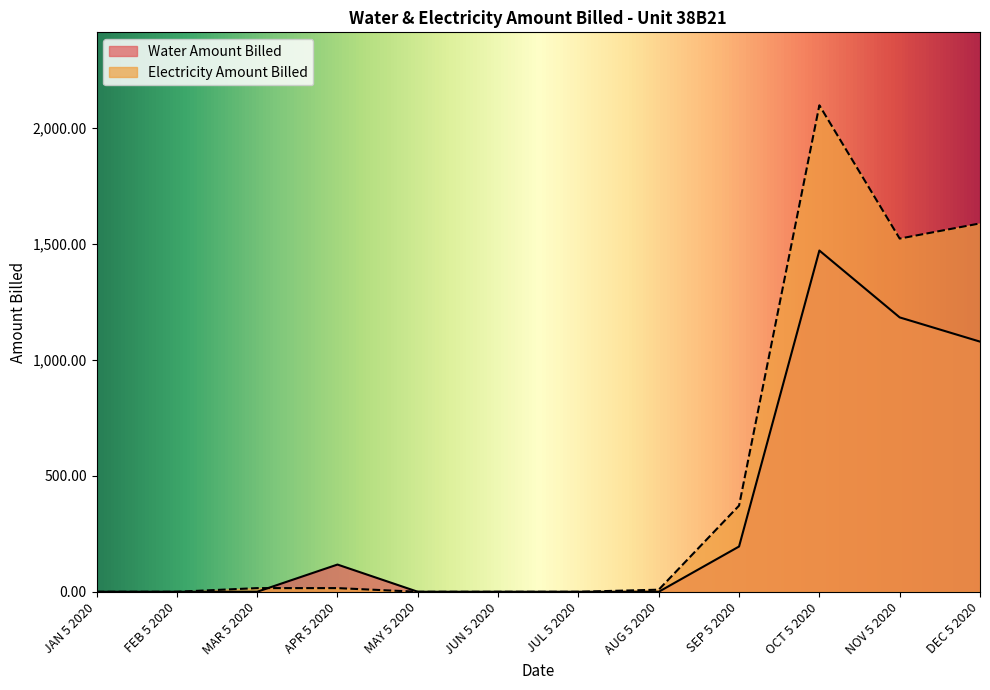

Which label corresponds to the largest value in the chart?

OCT 5 2020